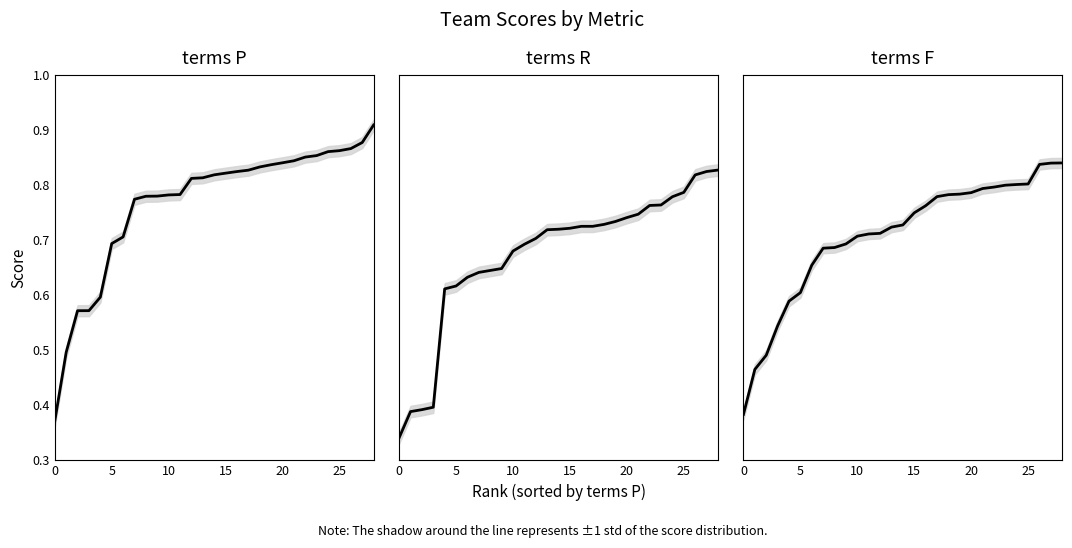

What is the value of the terms P point at the 7th from the left?

0.7